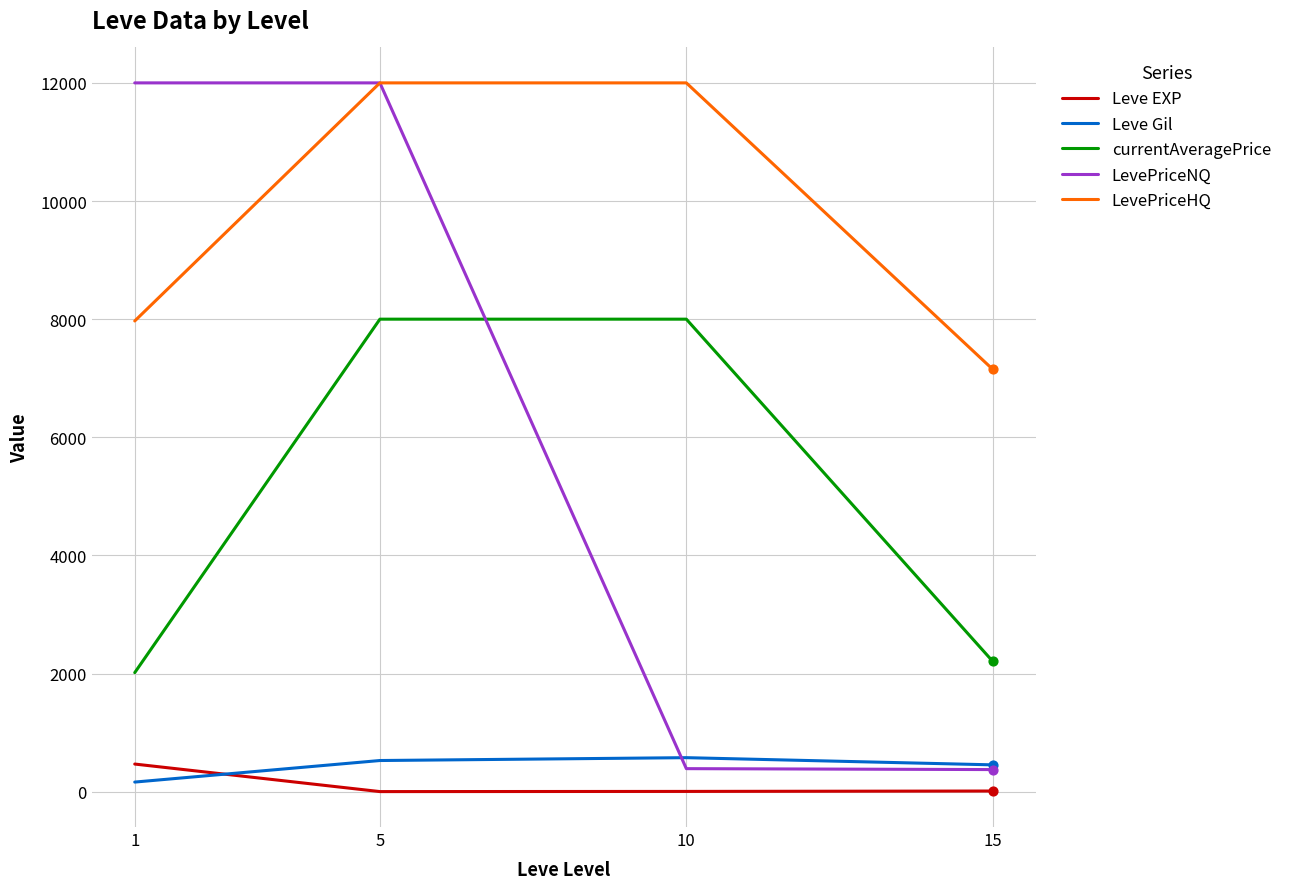

What are all the series names shown in the legend?

Leve EXP, Leve Gil, currentAveragePrice, LevePriceNQ, LevePriceHQ